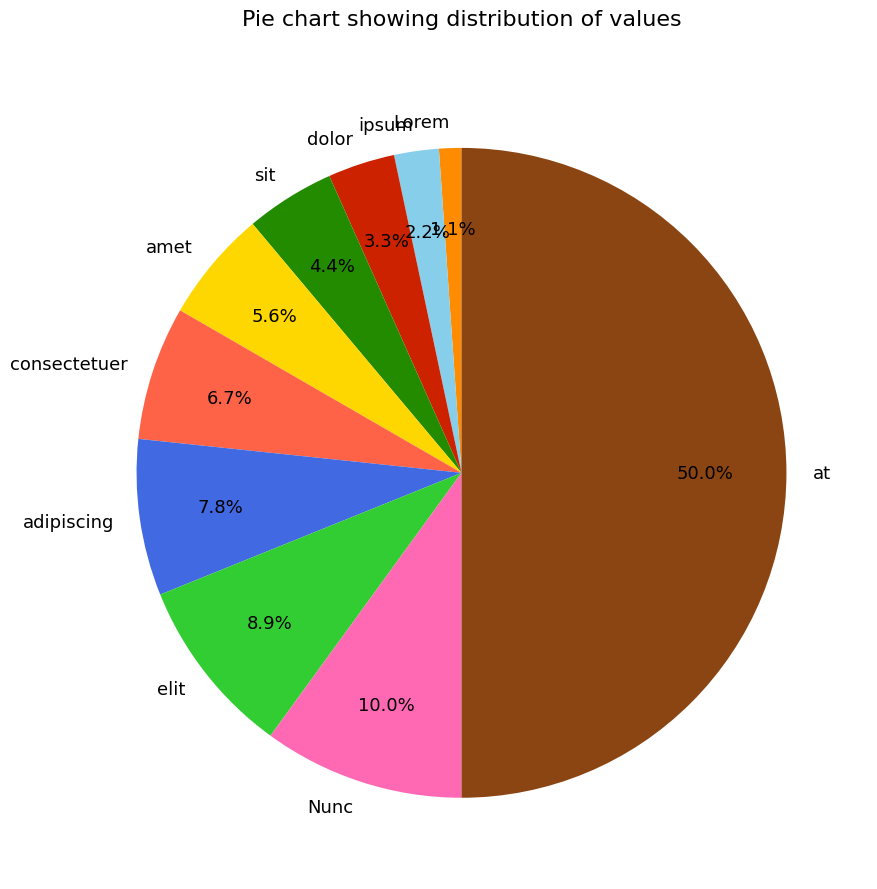

How many slices are in this pie chart?

10